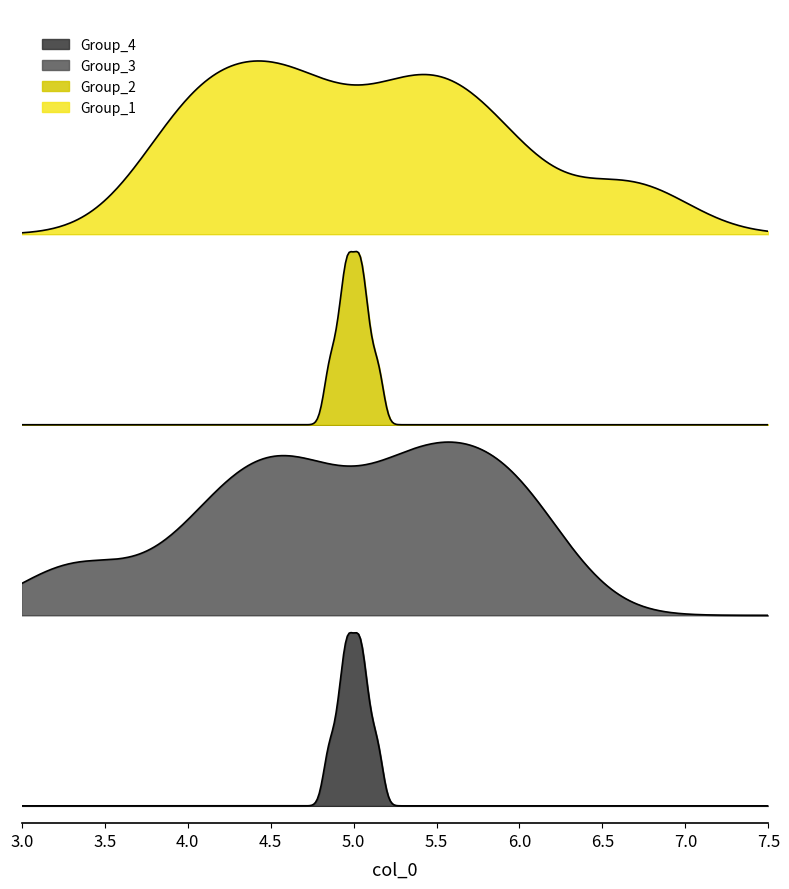

Does the chart display data point markers on the line(s)?

No